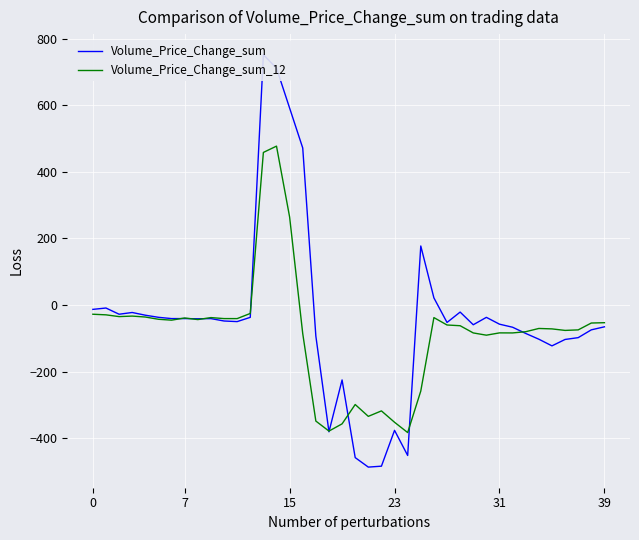

The value of Volume_Price_Change_sum_12 at 20 is -299.1. True or false?

True